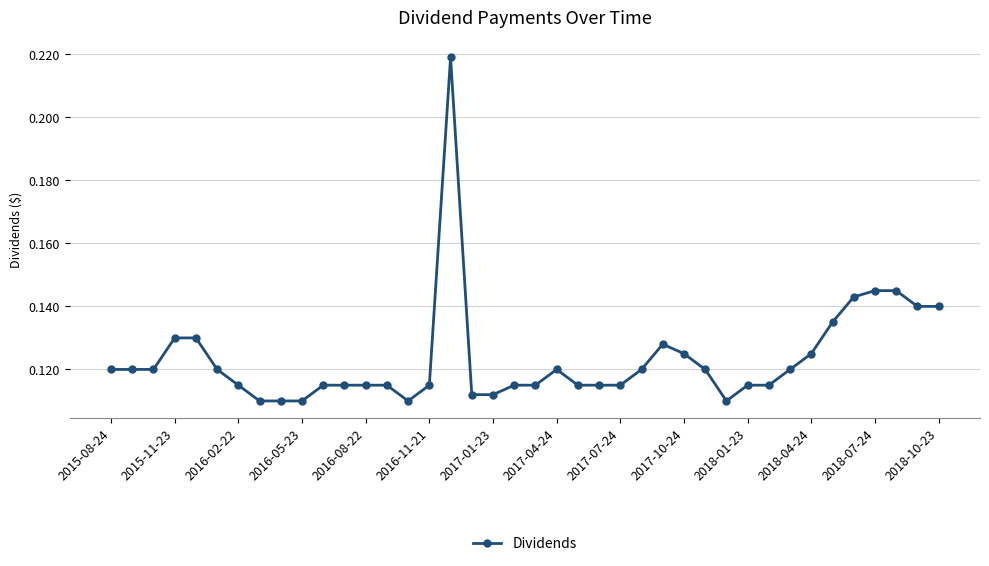

True or false: there are more than 1 points higher than both neighbors.

True